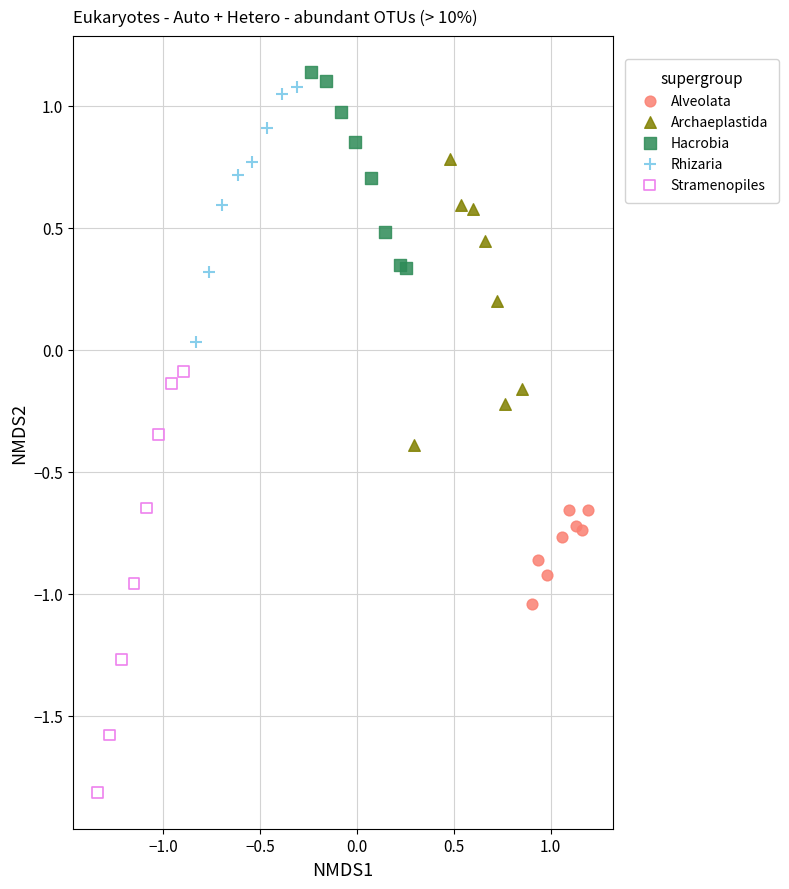

Which series contains the lowest Y value?

Stramenopiles